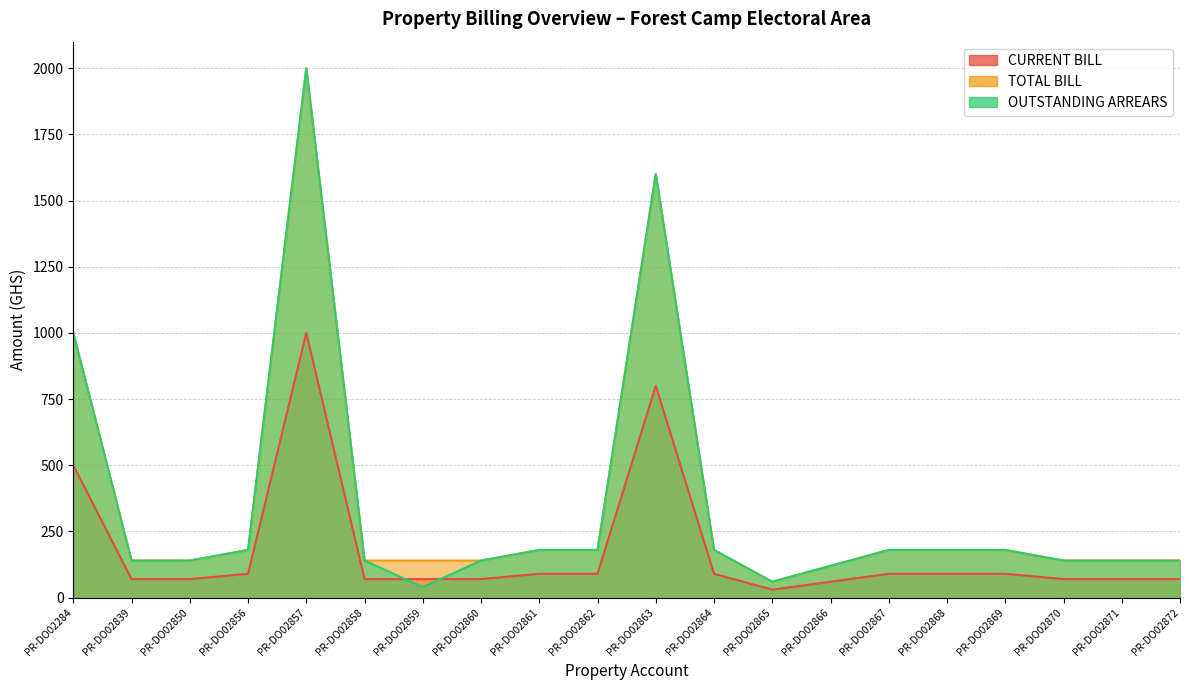

The value of TOTAL BILL at PR-DO02864 is 180. True or false?

True